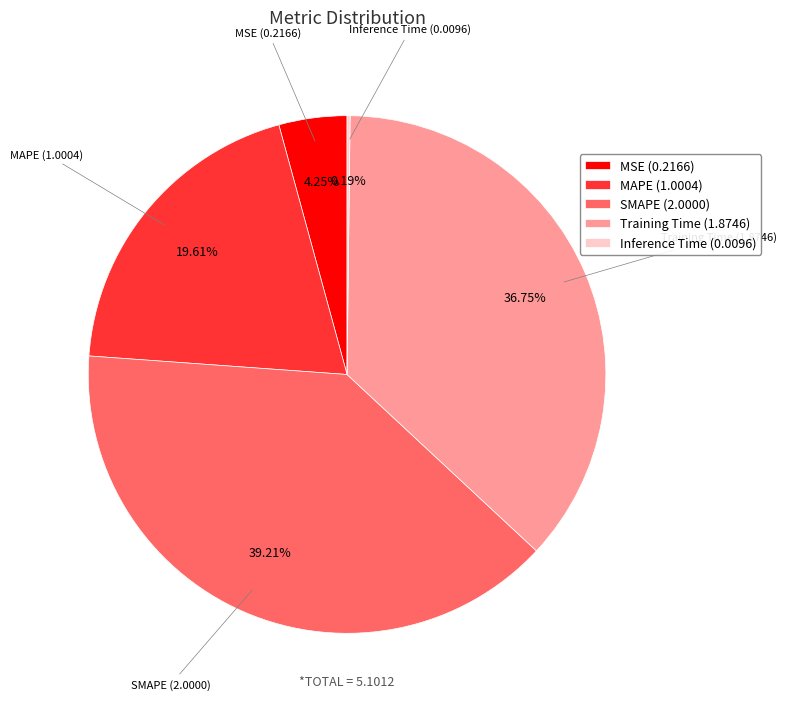

Combined, do MSE (0.2166) and SMAPE (2.0000) account for over 50%?

No